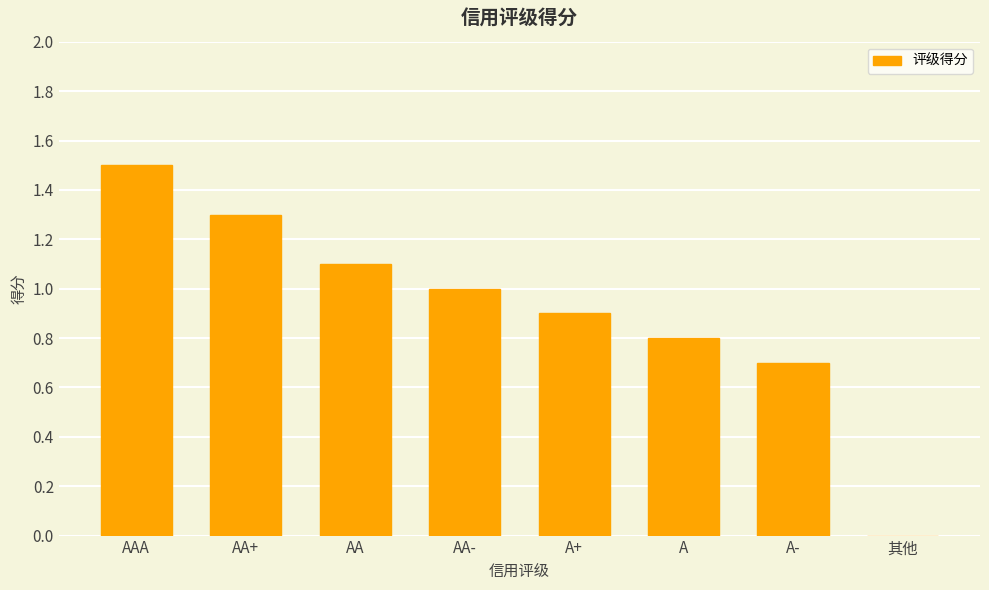

Reading left to right, list all the values displayed in this chart.

1.5	1.3	1.1	1.0	0.9	0.8	0.7	0.0